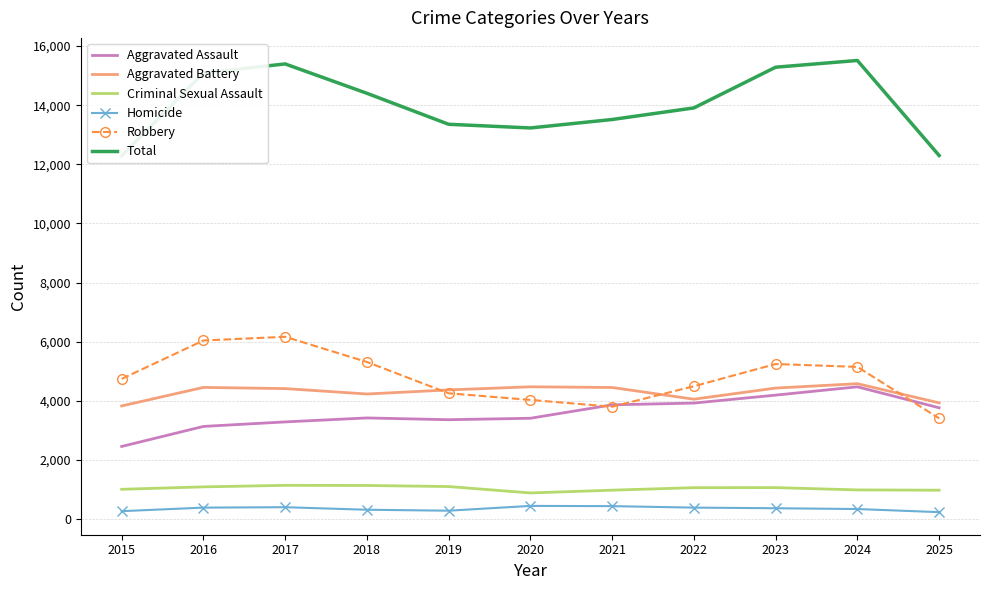

How many lines are shown in the chart?

6